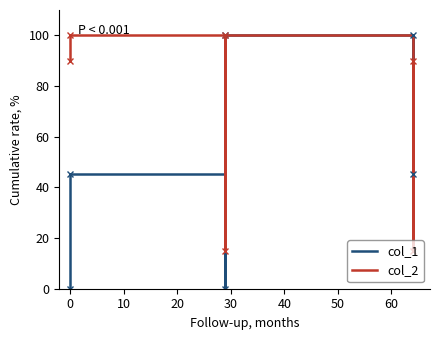

What is the value of the col_2 point at the 6th from the left?

90.1